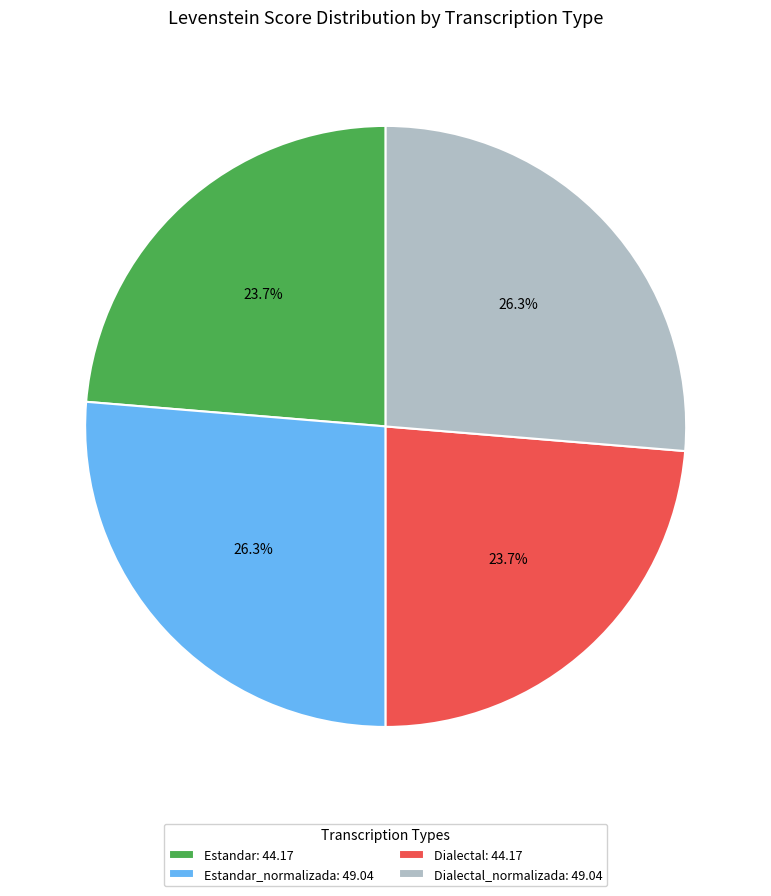

Does Dialectal_normalizada: 49.04 account for over 50% of the chart?

No